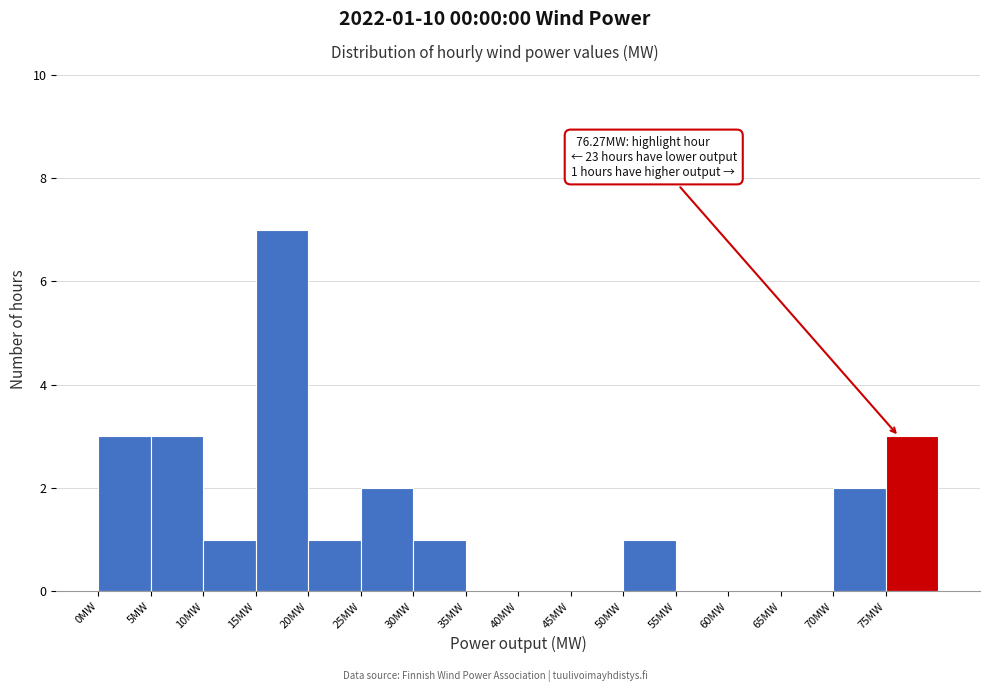

Which range on the x-axis has the tallest bar?

15 to 20